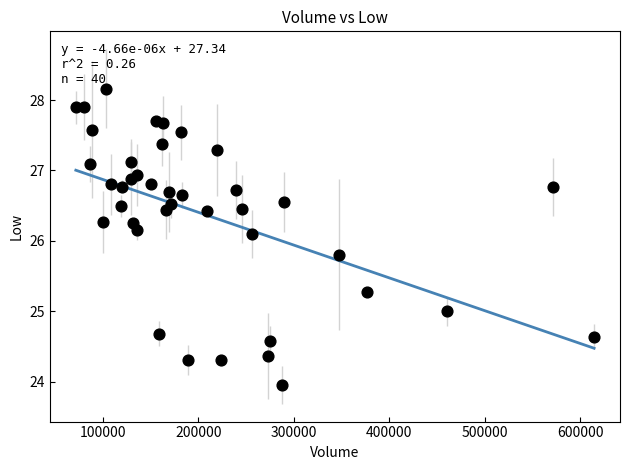

What is the range of X values (max minus min)?

542400.0